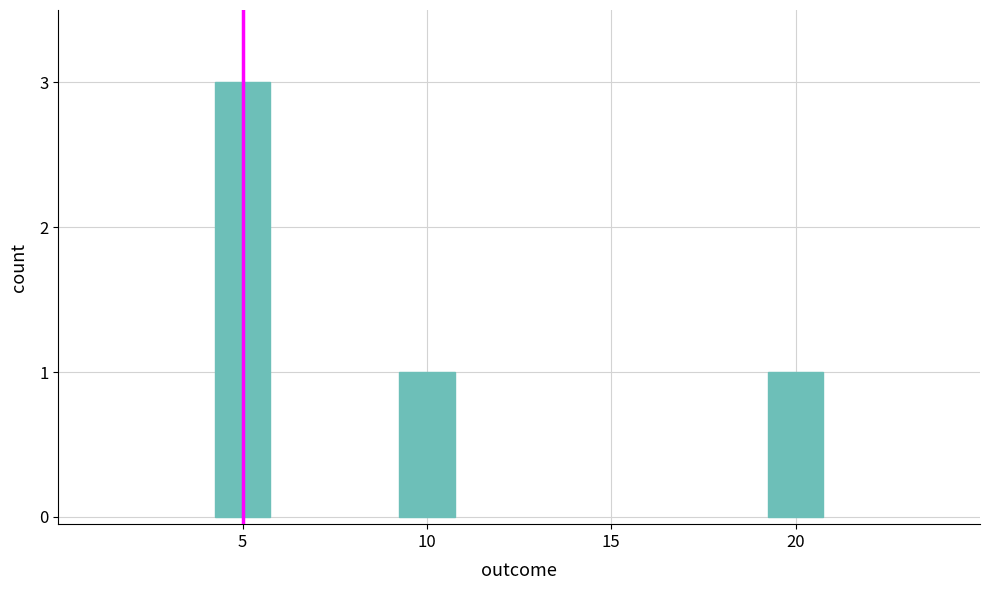

What is the smallest value displayed?

1